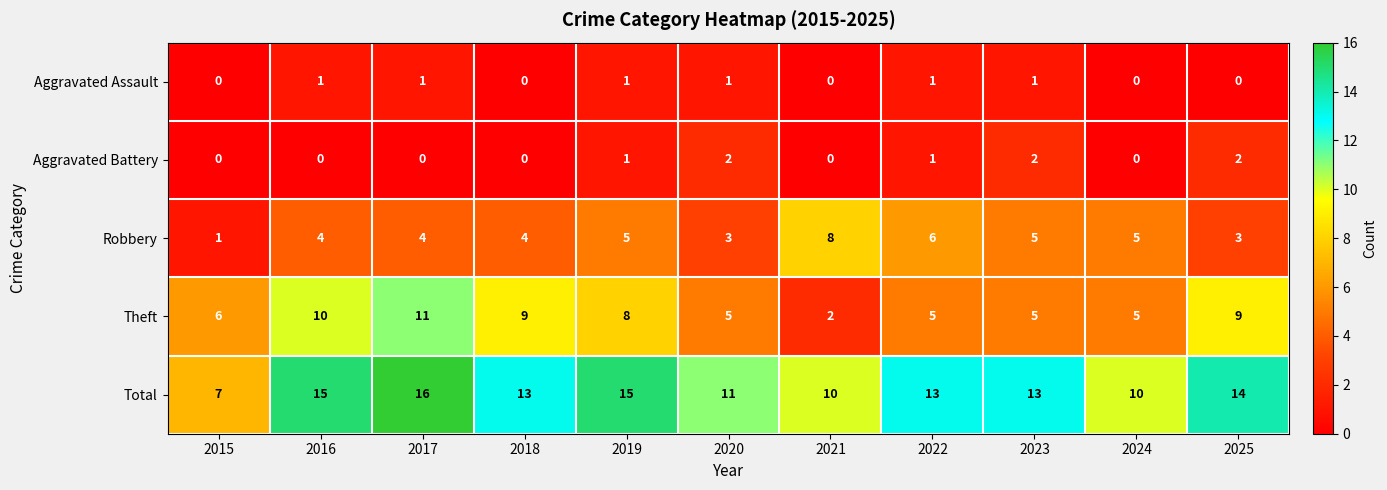

At which category is the sum across all series the highest?

2017